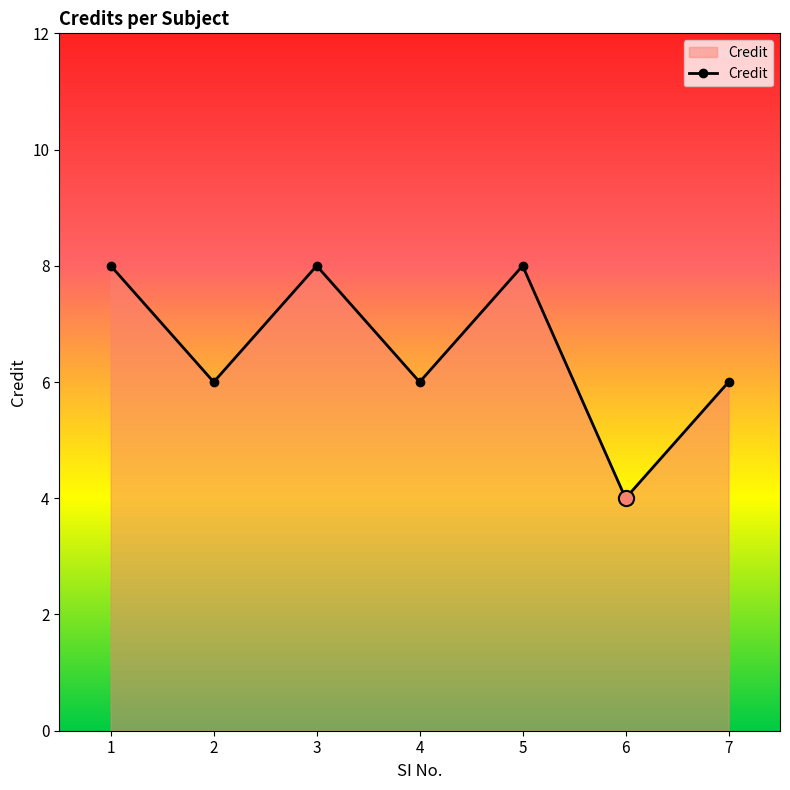

What is the change in value from 2 to 5?

+2